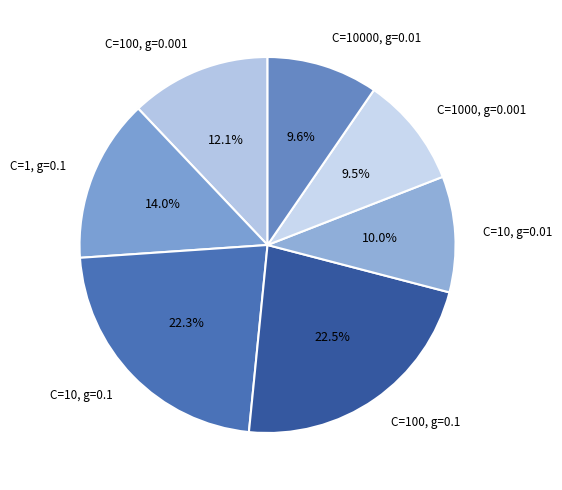

How many segments does this pie chart have?

7